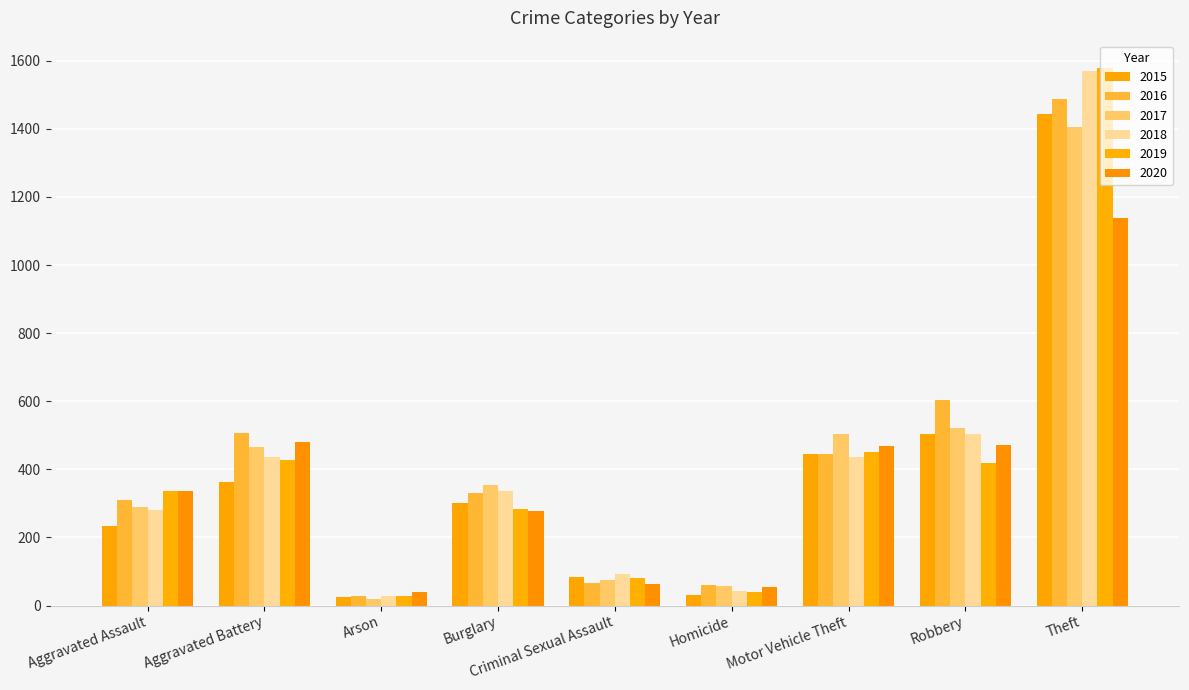

Rank the series by their maximum value, from lowest to highest.

2020, 2017, 2015, 2016, 2018, 2019